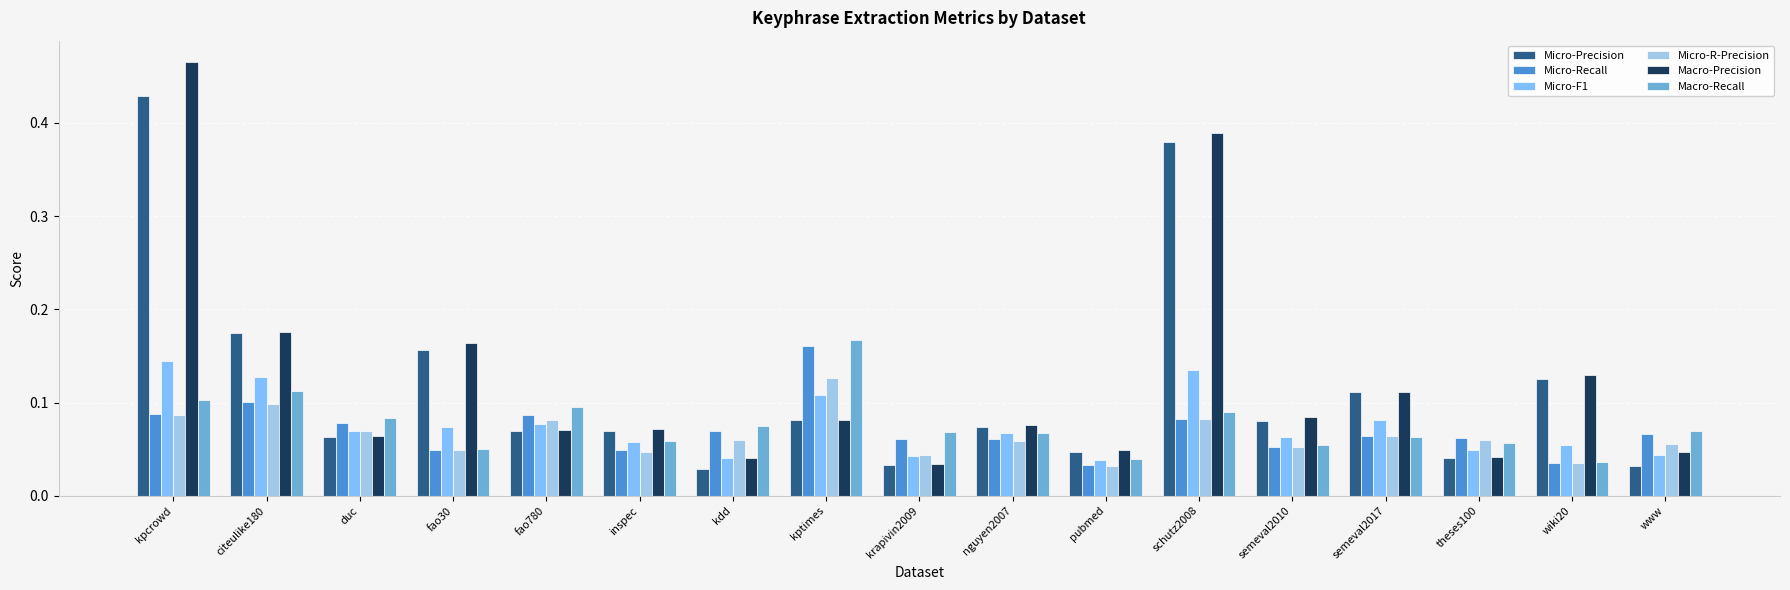

At which category does the chart reach its peak across all series?

kpcrowd